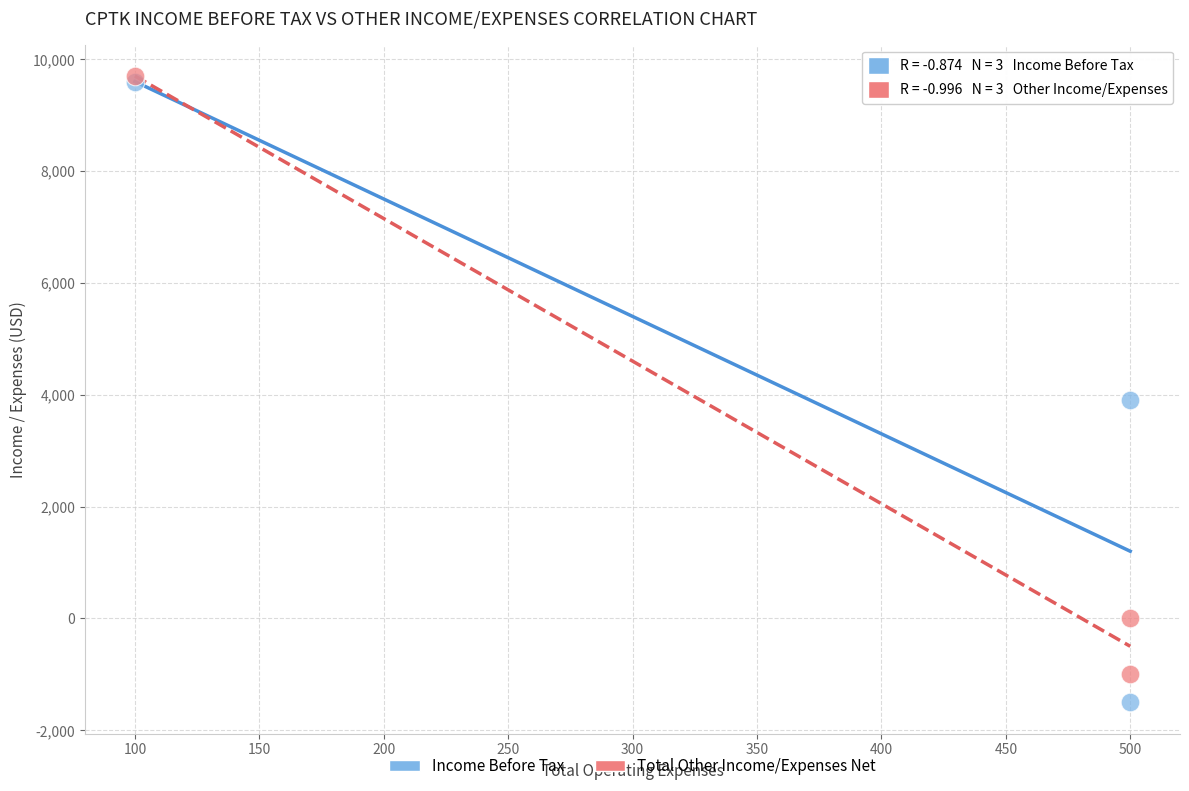

Which series reaches the maximum Y coordinate?

Total Other Income/Expenses Net